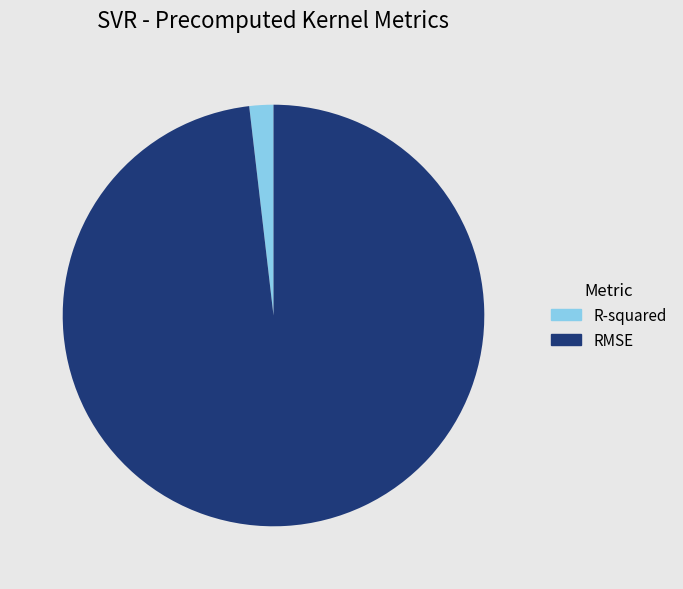

Combined, do RMSE and R-squared account for over 50%?

Yes